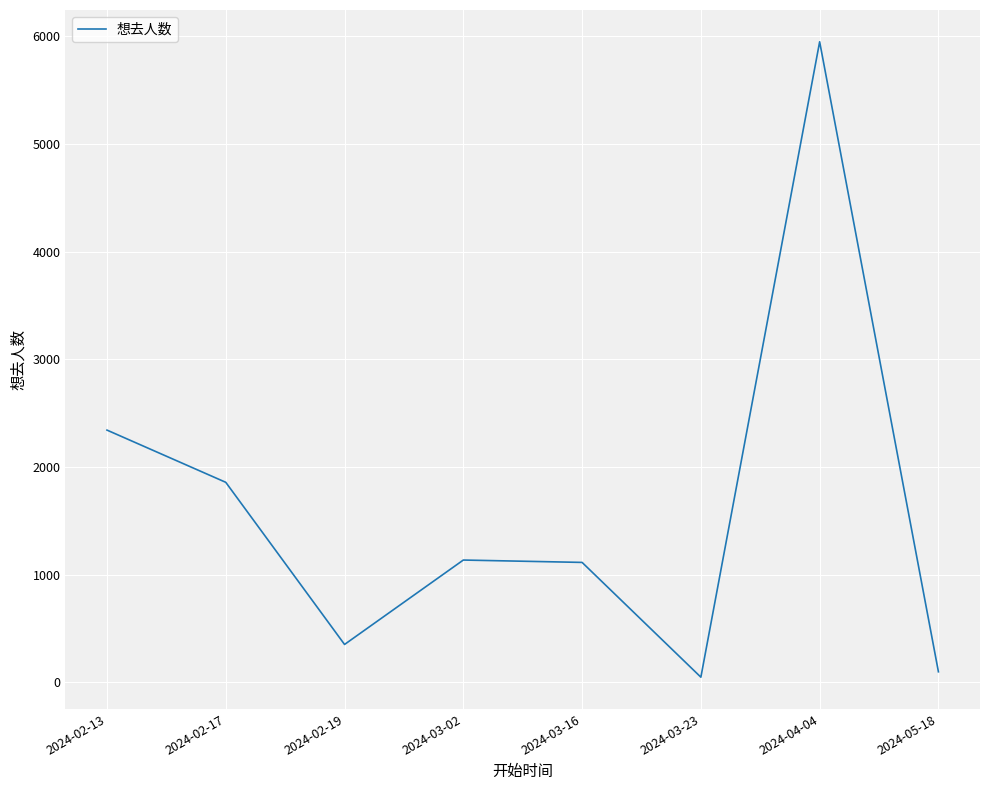

Is it true that the value at 2024-02-19 is 352?

True